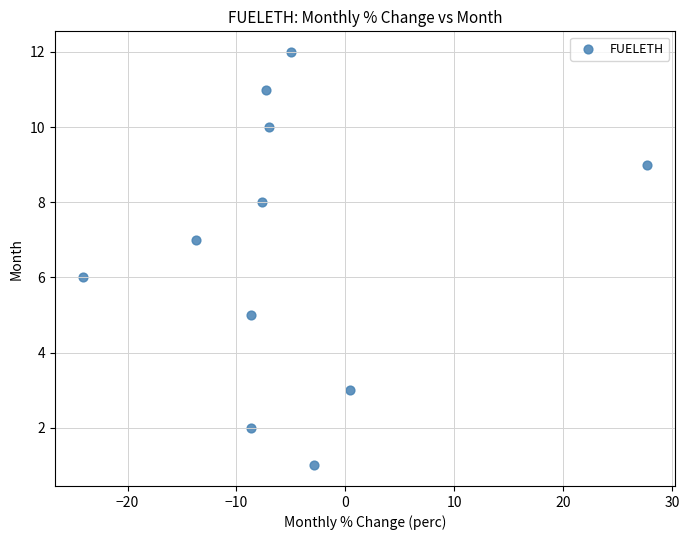

What is the range of Y values (max minus min)?

11